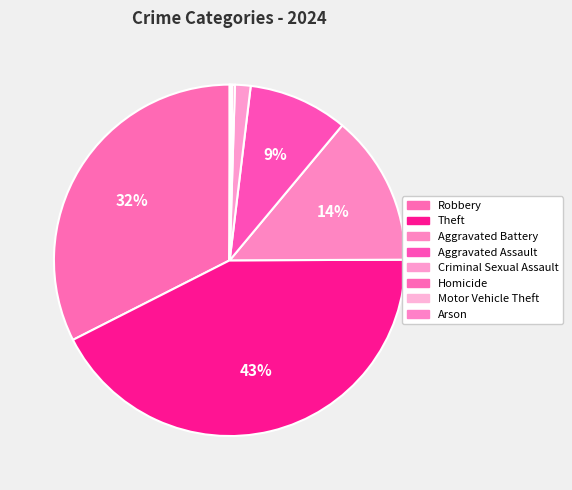

To the nearest percent, what is the difference between the Homicide and Aggravated Battery slice percentages?

14%